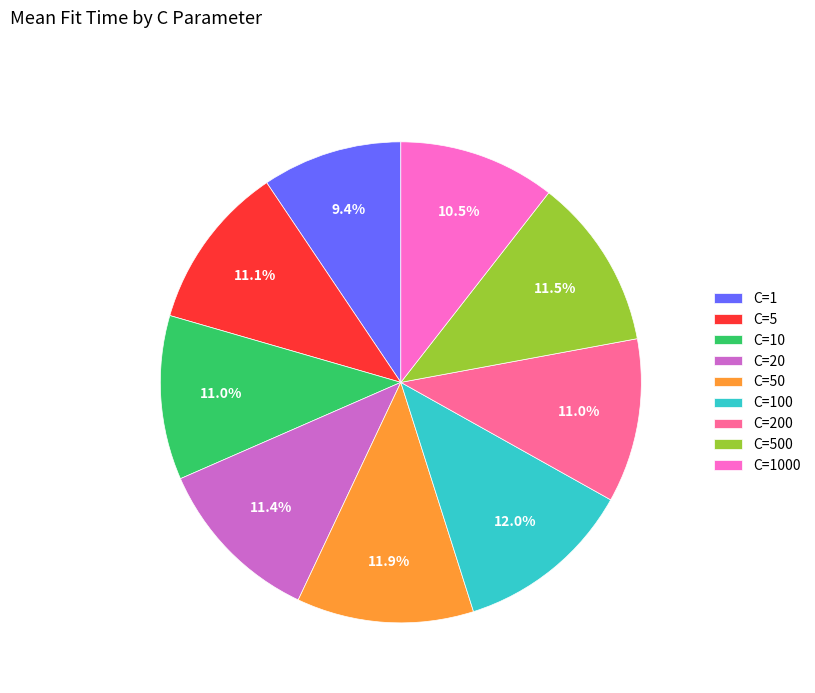

Is there a majority slice in this chart?

No